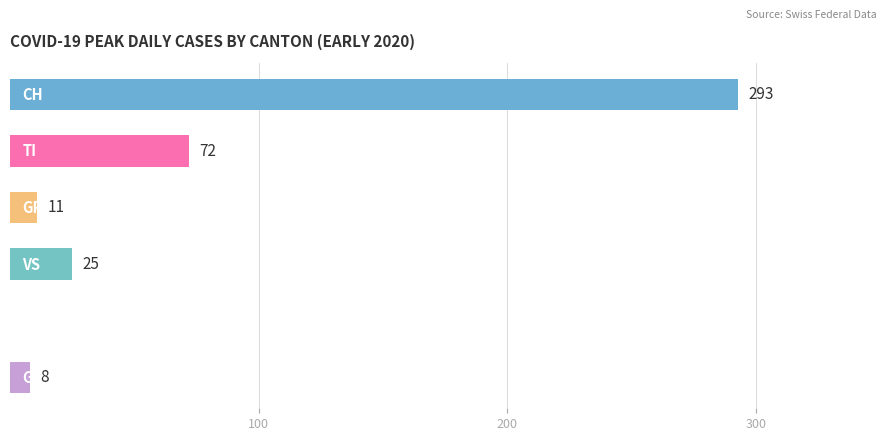

What is the greatest value displayed?

293